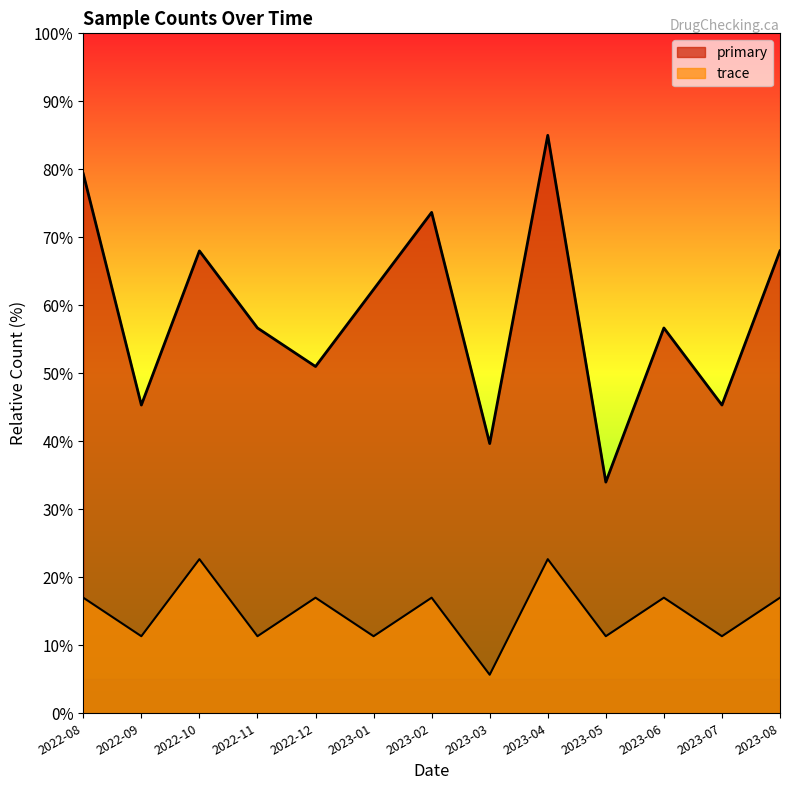

Reading left to right, list all the values displayed in this chart.

primary: 79.3	45.3	68.0	56.7	51.0	62.3	73.7	39.7	85.0	34.0	56.7	45.3	68.0
trace: 17.0	11.3	22.7	11.3	17.0	11.3	17.0	5.7	22.7	11.3	17.0	11.3	17.0